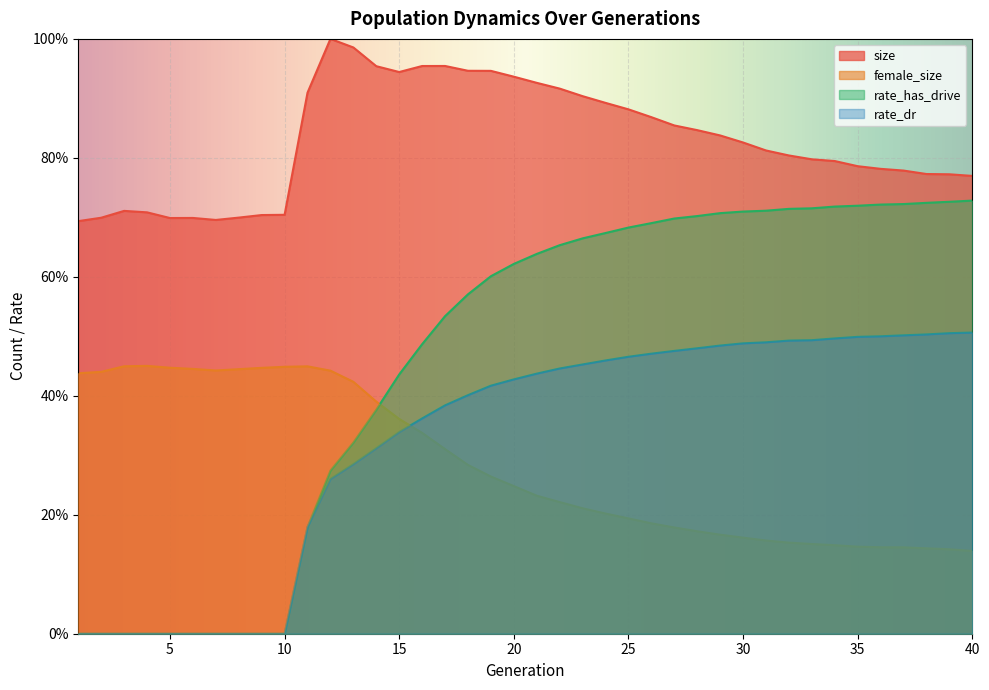

True or false: female_size and size intersect in this chart.

False